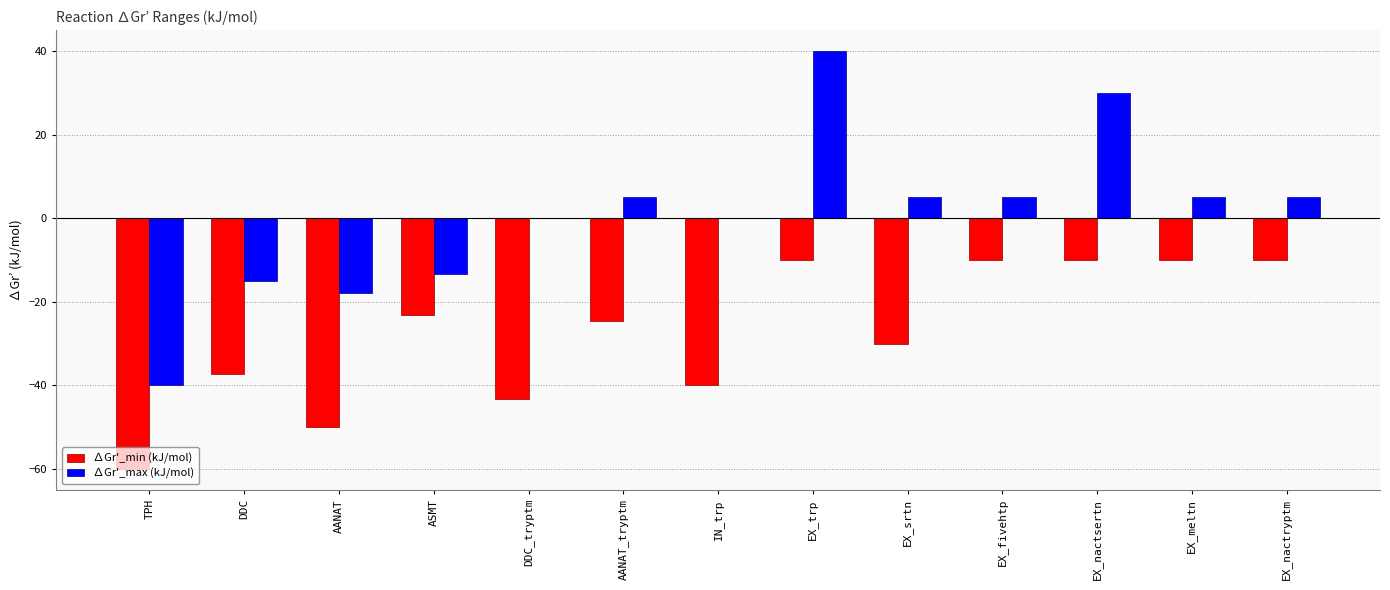

True or false: ∆Gr'_max (kJ/mol) has a value of 40.0 at EX_trp.

True